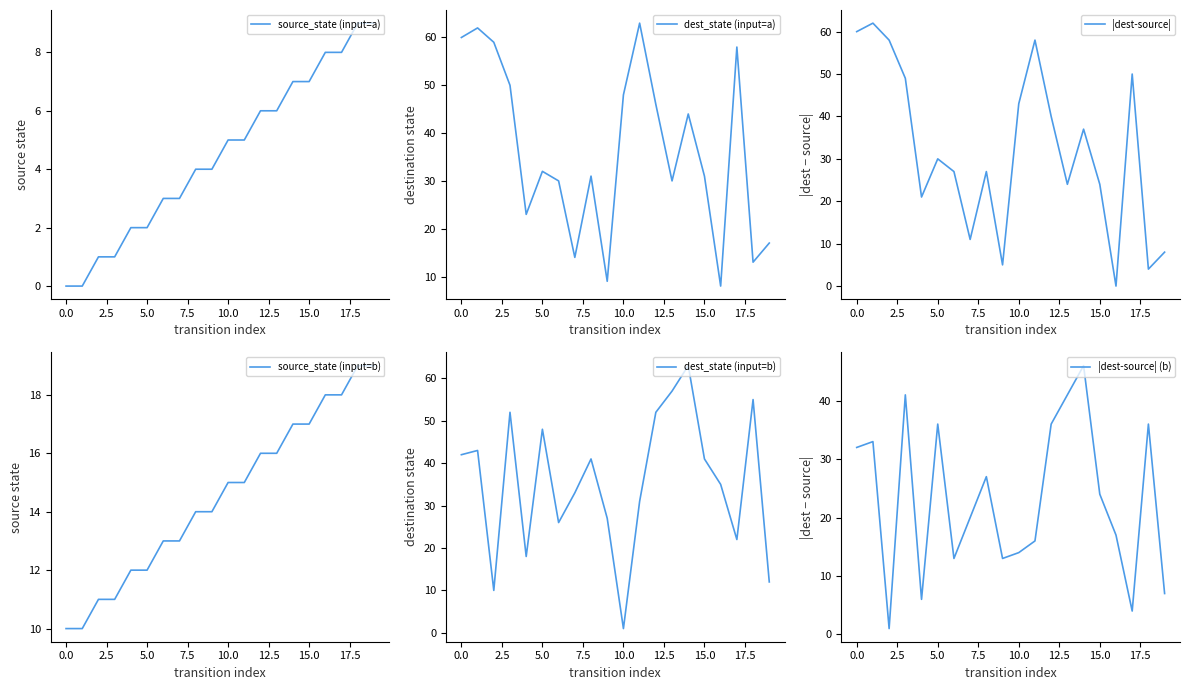

At which label does dest_state (input=b) first exceed 41?

0.0